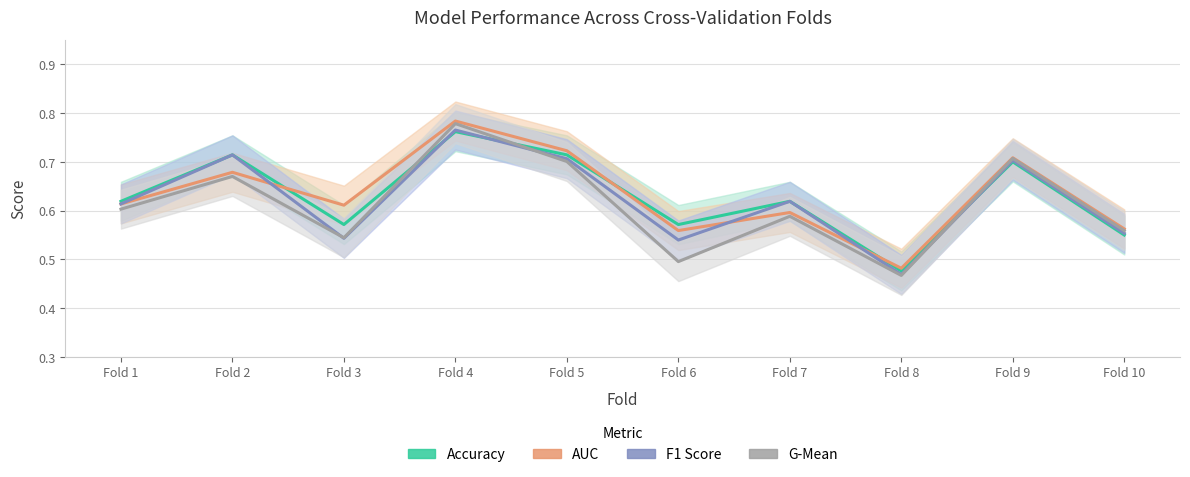

True or false: accuracy has more than 2 points higher than both neighbors.

True